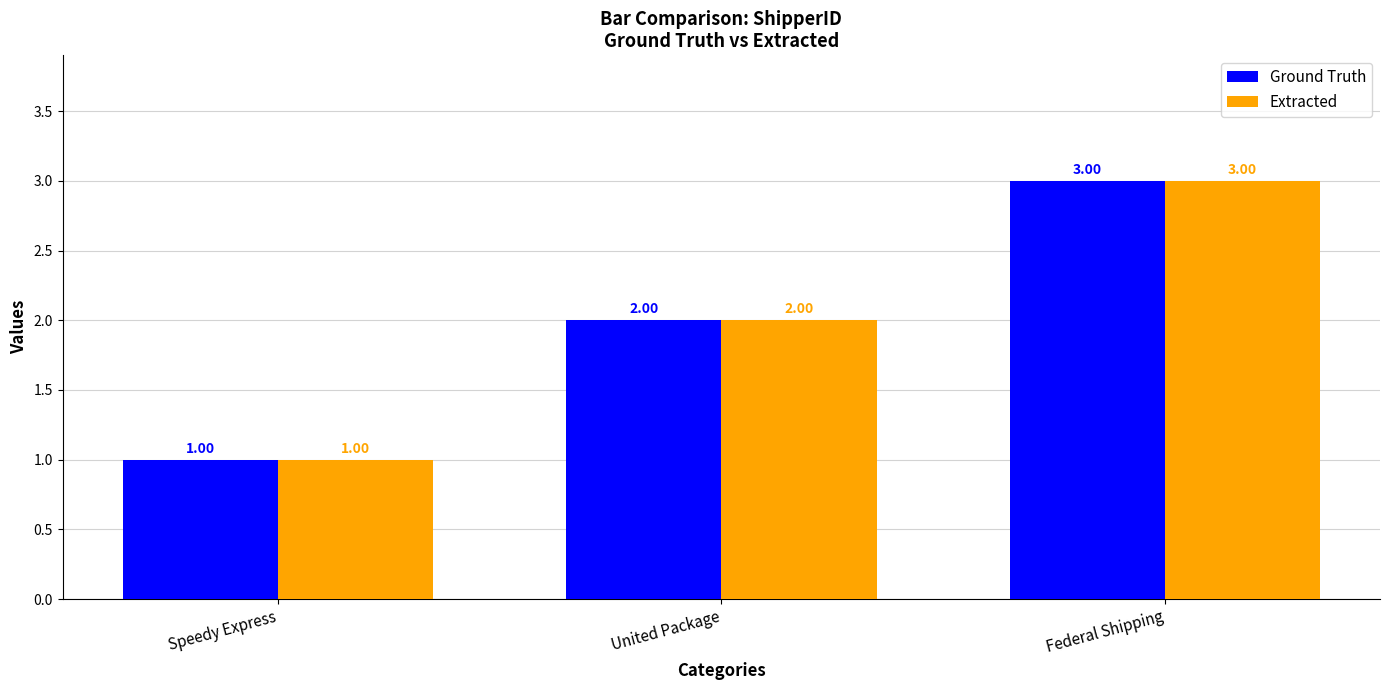

List the labels in order of Ground Truth value, largest first.

Federal Shipping, United Package, Speedy Express